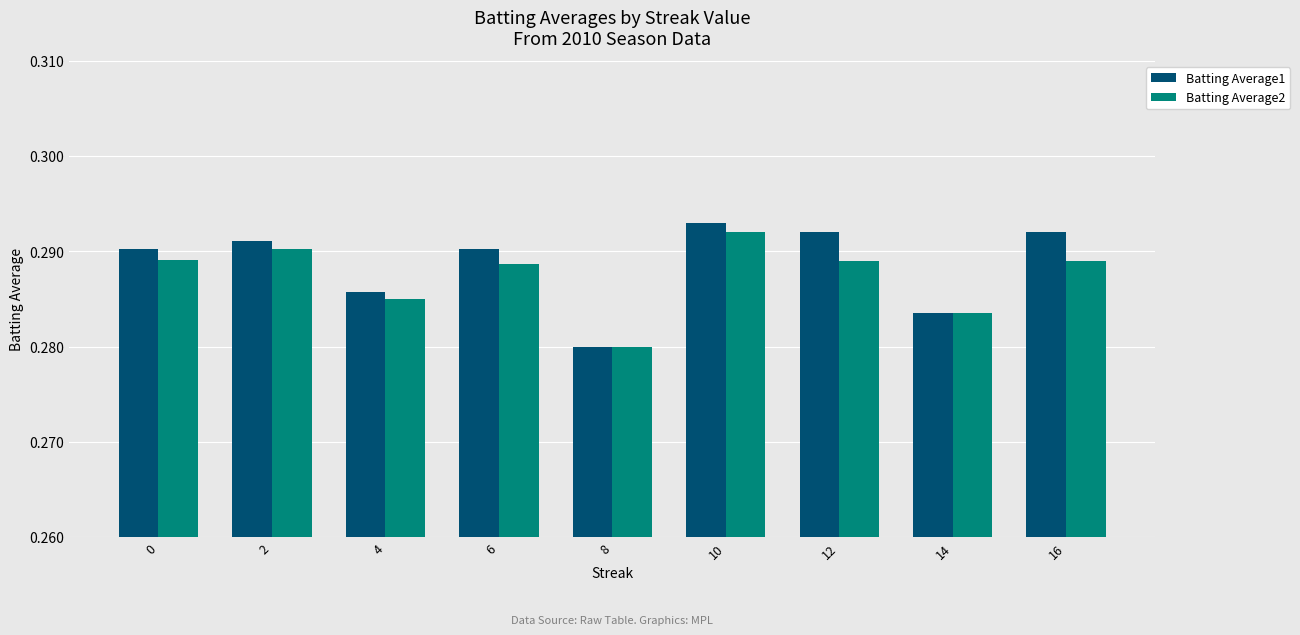

What are all the series names shown in the legend?

Batting Average1, Batting Average2